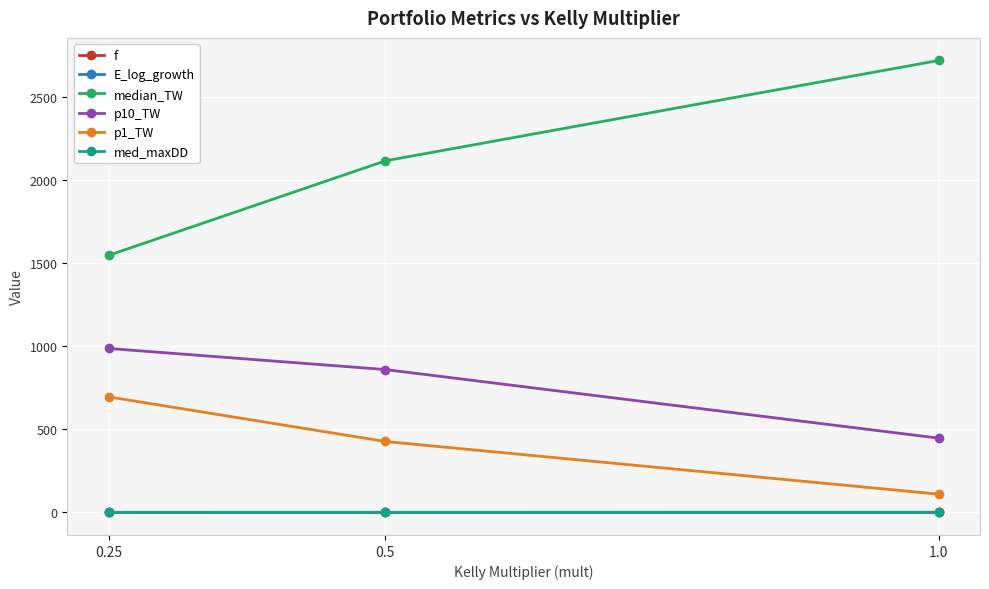

The value of p1_TW at 0.25 is 695.9. True or false?

True